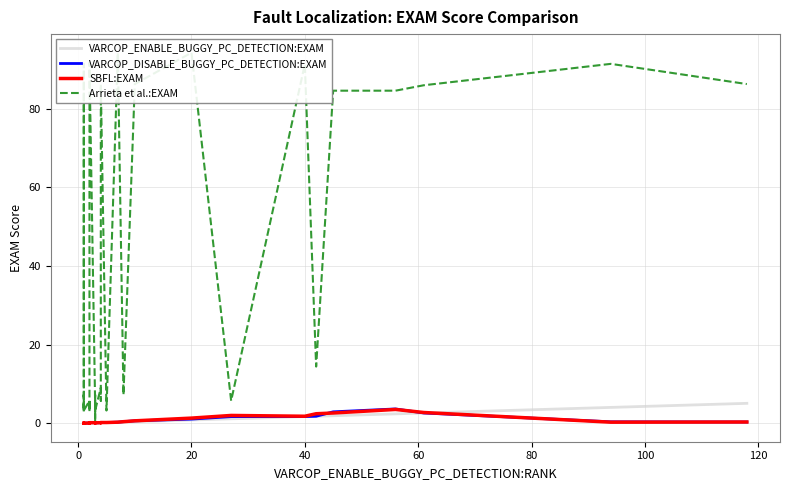

Which series has the largest range (max minus min)?

Arrieta et al.:EXAM